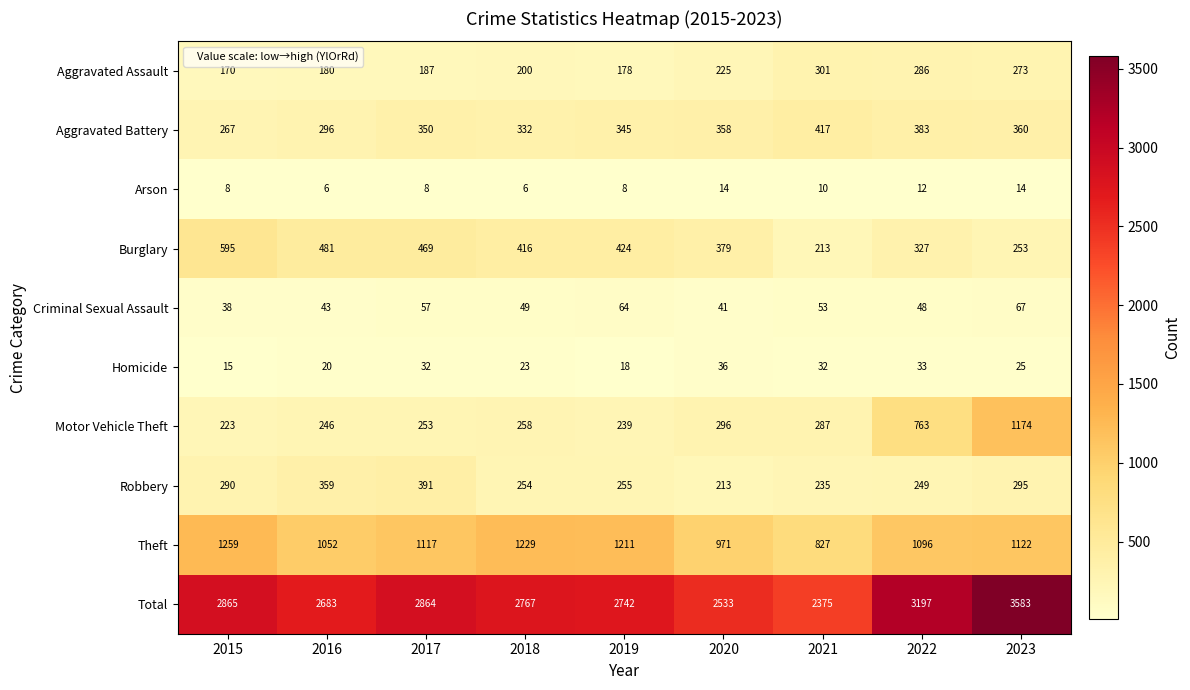

What is the total value across all series at 2021?

4750